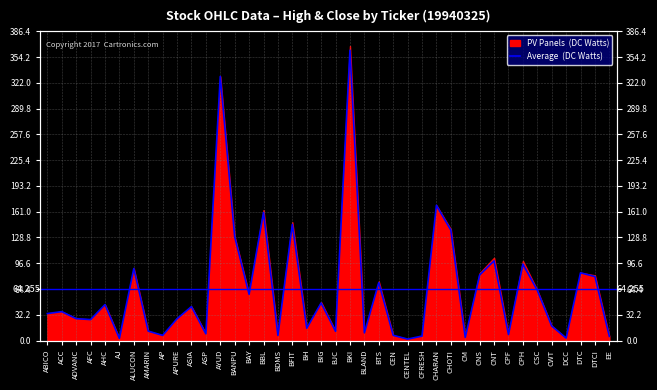

List the labels in order of value, largest first.

BKI, AYUD, CHARAN, BBL, BFIT, CHOTI, BANPU, CNT, CPH, ALUCON, DTC, CNS, DTCI, BTS, CSC, BAY, BIG, AHC, ASIA, ACC, ABICO, ADVANC, APURE, AFC, CWT, BH, AMARIN, BJC, BLAND, ASP, CPF, CEN, AP, BDMS, CFRESH, EE, CM, DCC, AJ, CENTEL